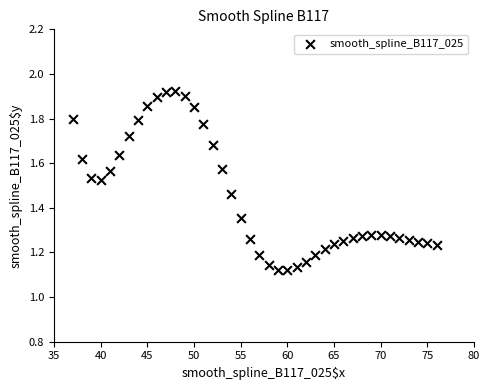

What is the range of X values (max minus min)?

39.0